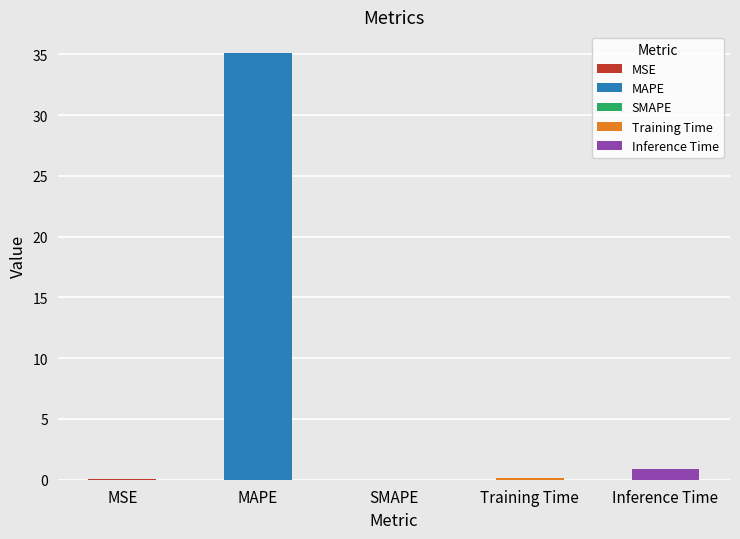

What is the label of the 2nd bar from the right?

Training Time